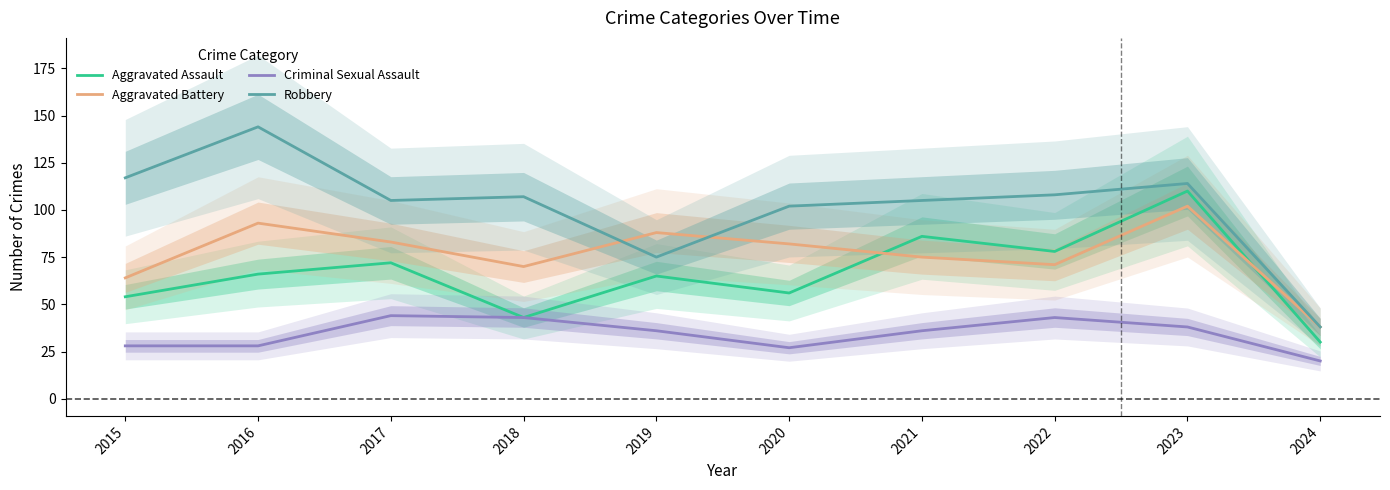

The Robbery series shows 107 at 2018. True or false?

True